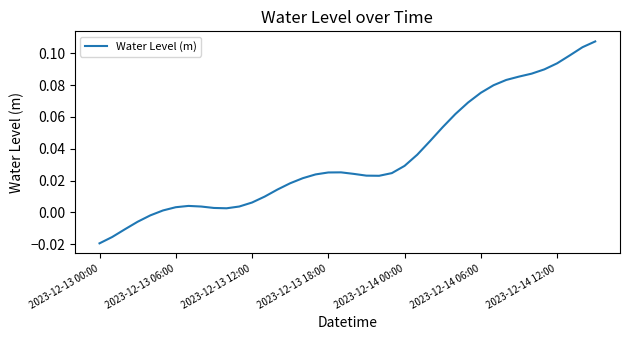

At which category does the chart reach its minimum across all series?

2023-12-13 00:00